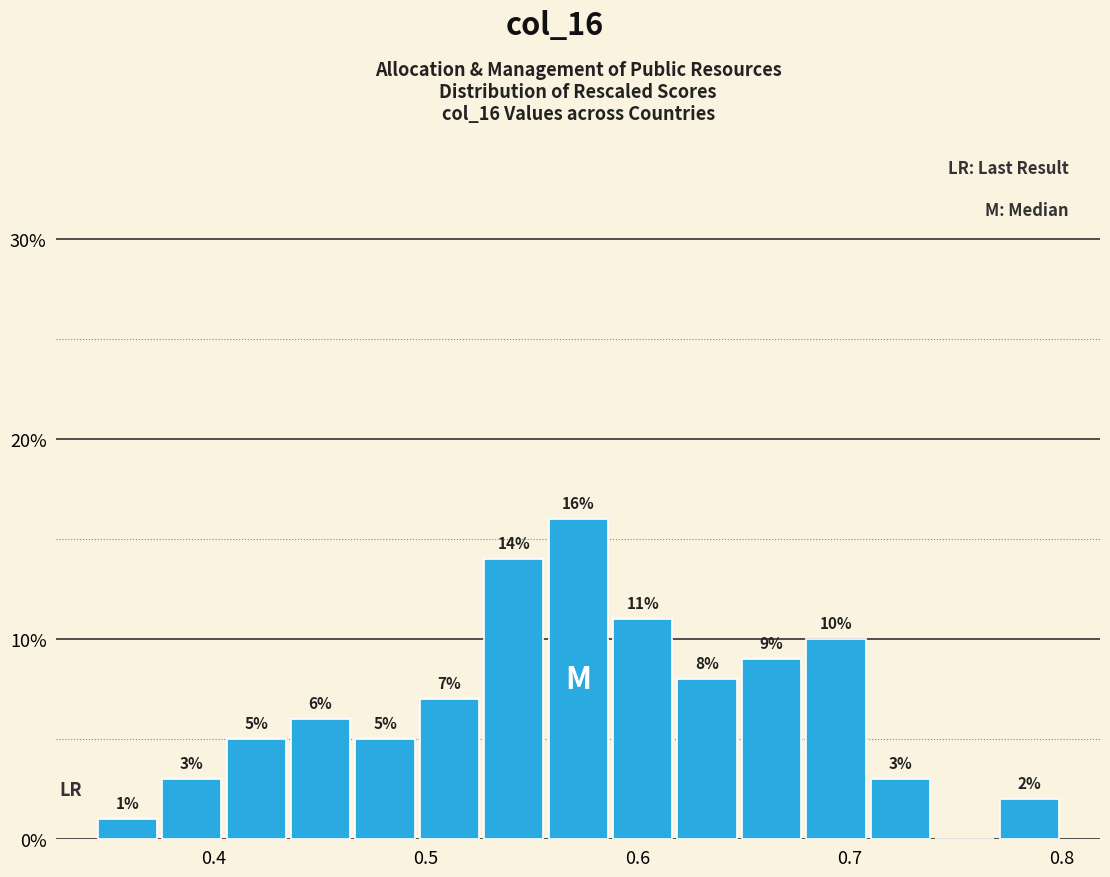

Around what value on the x-axis is the tallest bar? Give the approximate position of its centre, as read against the axis.

0.57